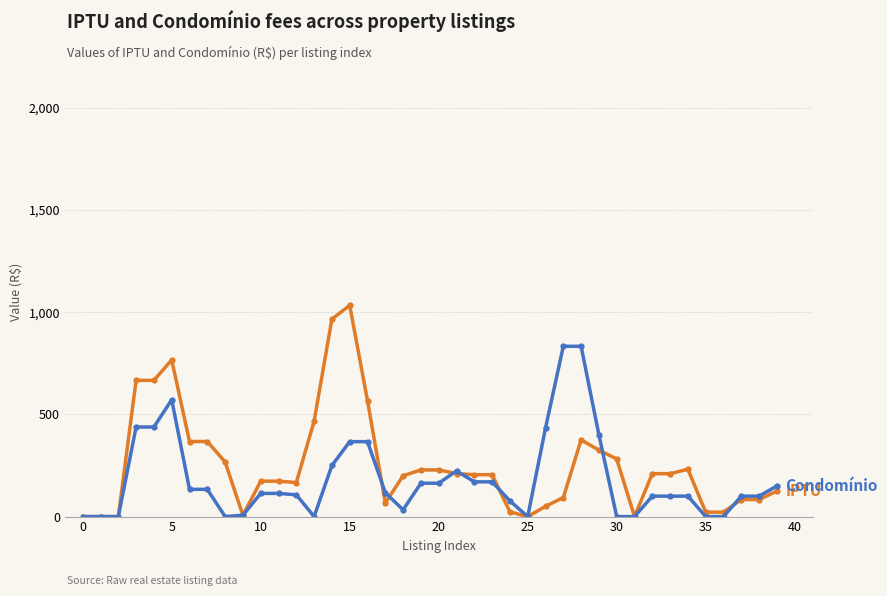

What is the maximum value shown in the chart?

1033.3